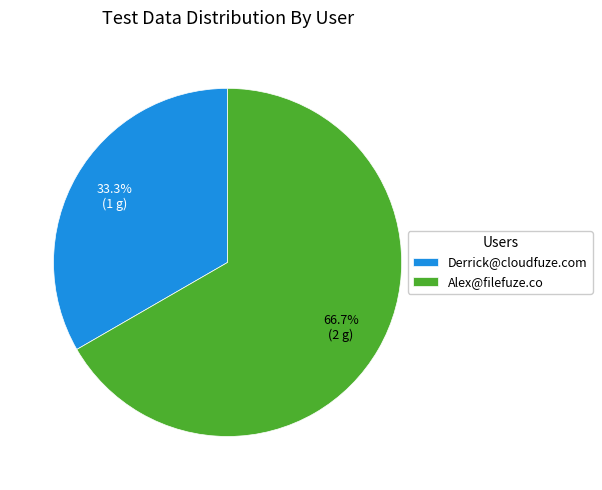

How many slices are in this pie chart?

2